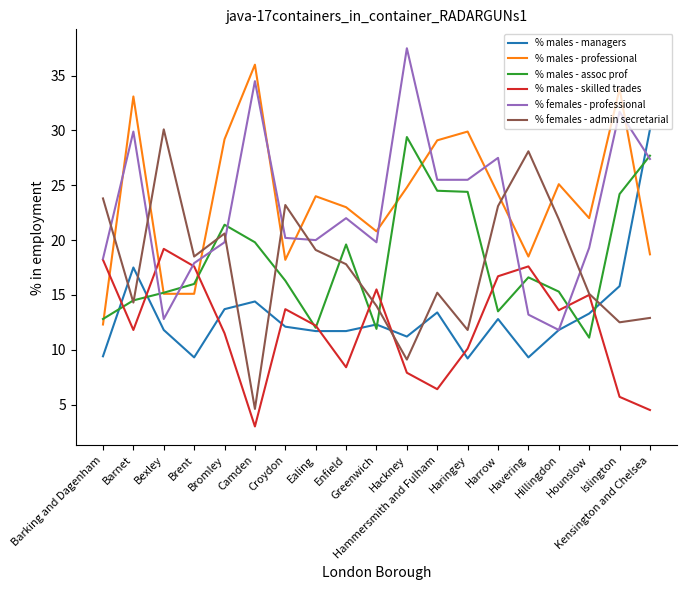

At how many categories does at least one series exceed 27?

11